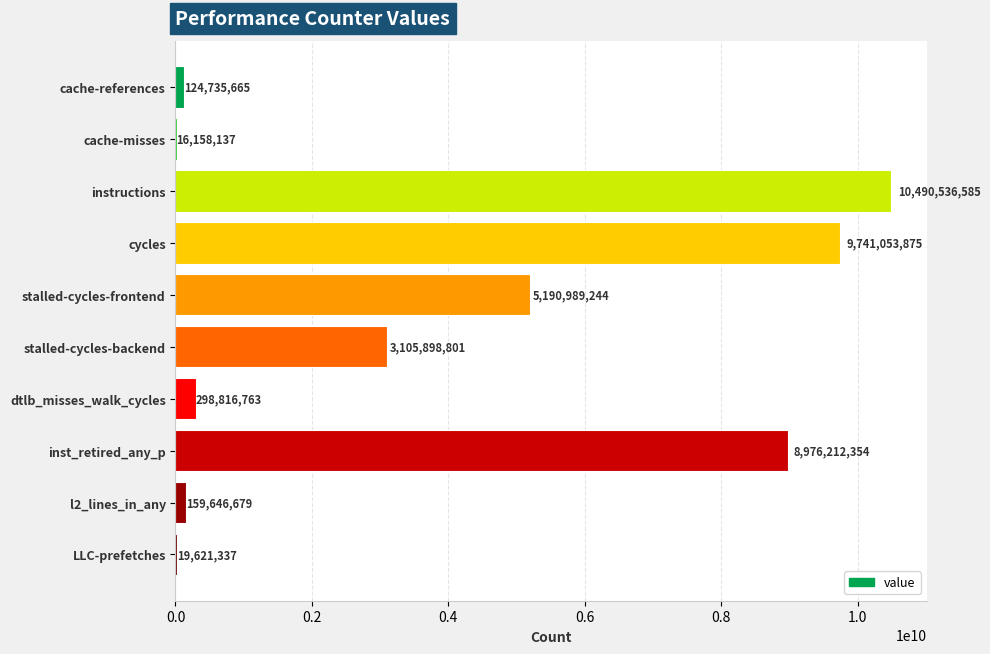

How many series are shown in this chart?

1